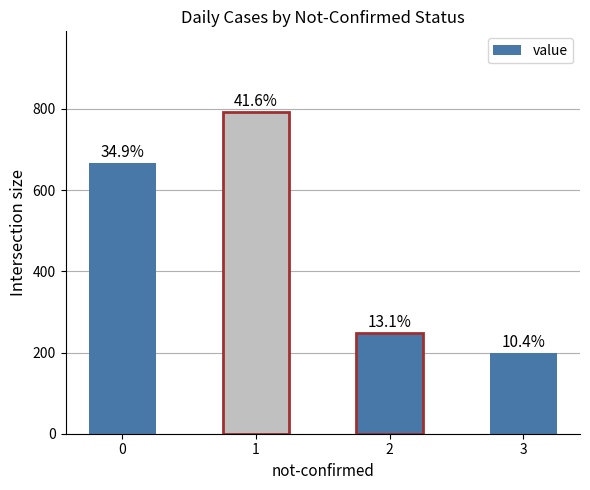

Are the bars horizontal?

No